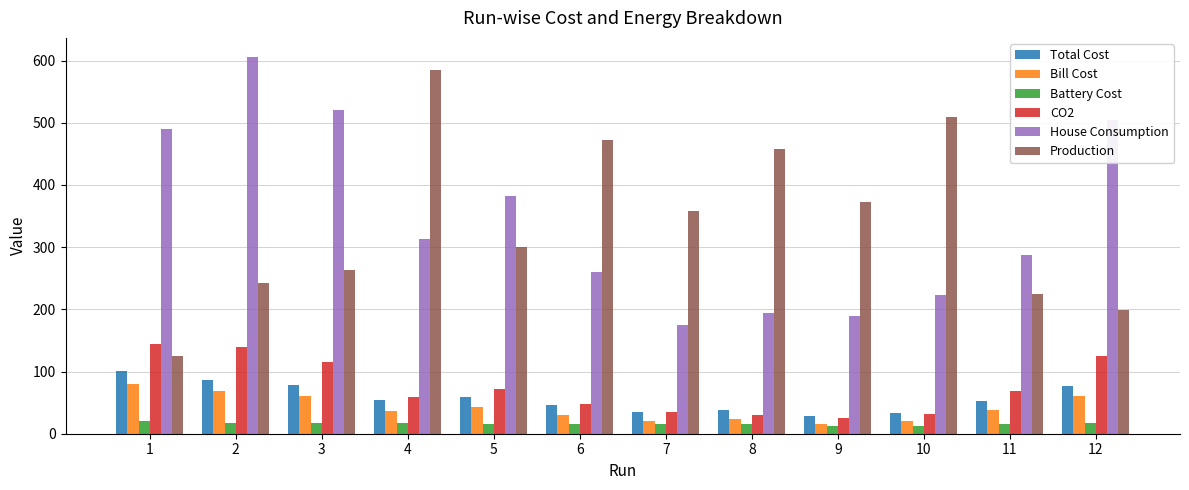

What are all the series names shown in the legend?

Total Cost, Bill Cost, Battery Cost, CO2, House Consumption, Production